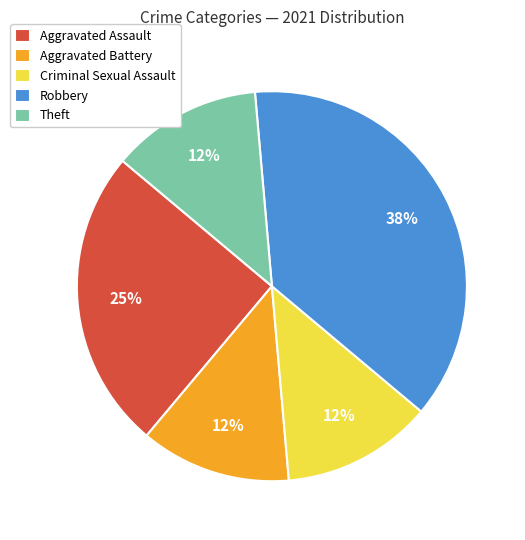

To the nearest percent, what is the combined percentage of Aggravated Assault and Criminal Sexual Assault?

38%